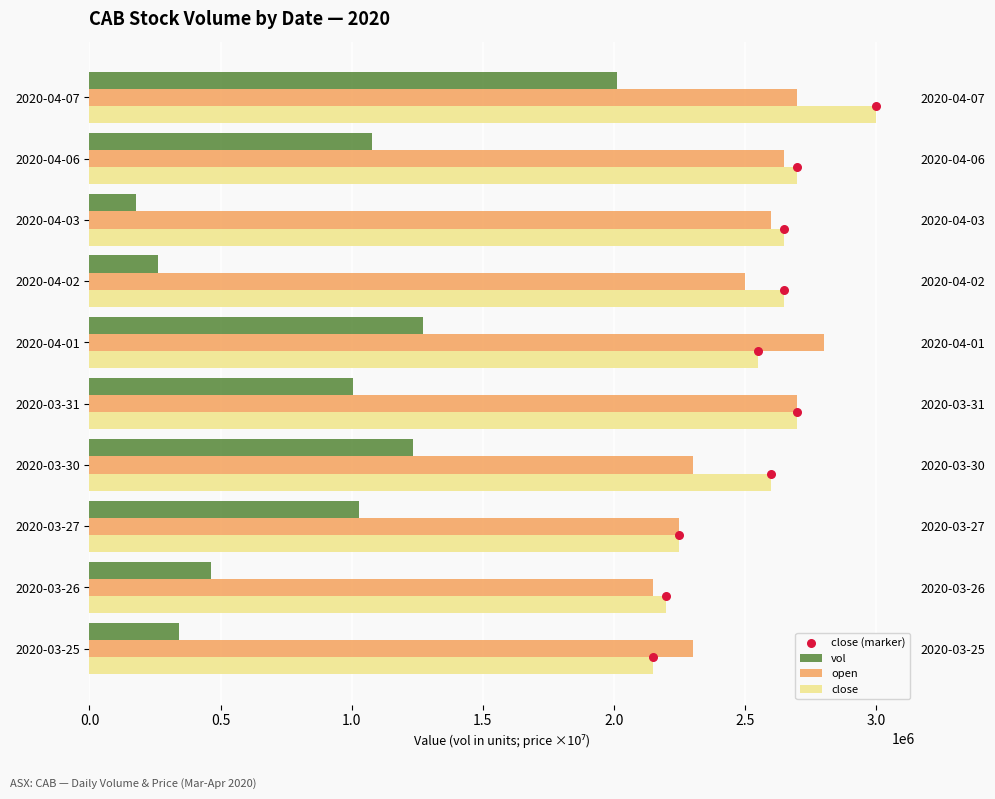

What are all the series names shown in the legend?

vol, open, close, close (marker)